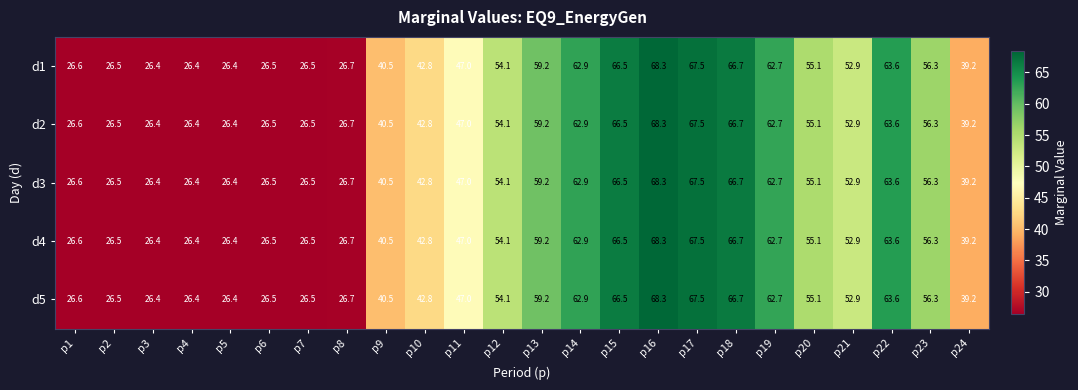

At which category is the sum across all series the highest?

p16